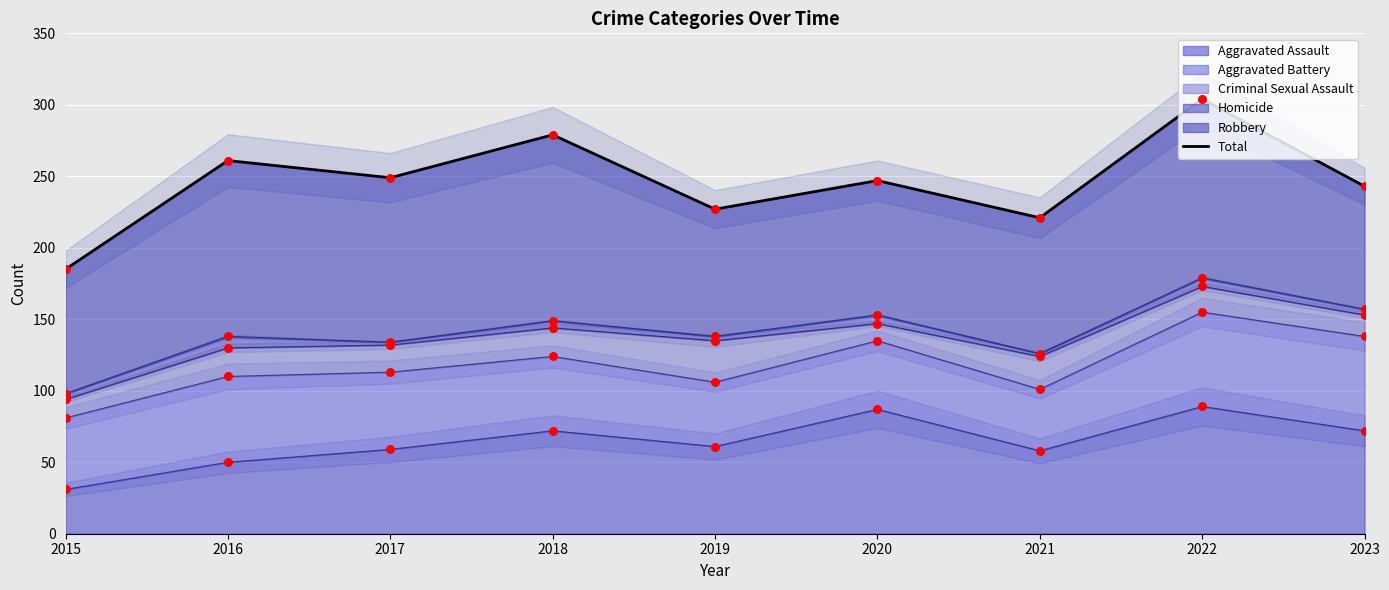

Which series has the largest total across all categories?

Total